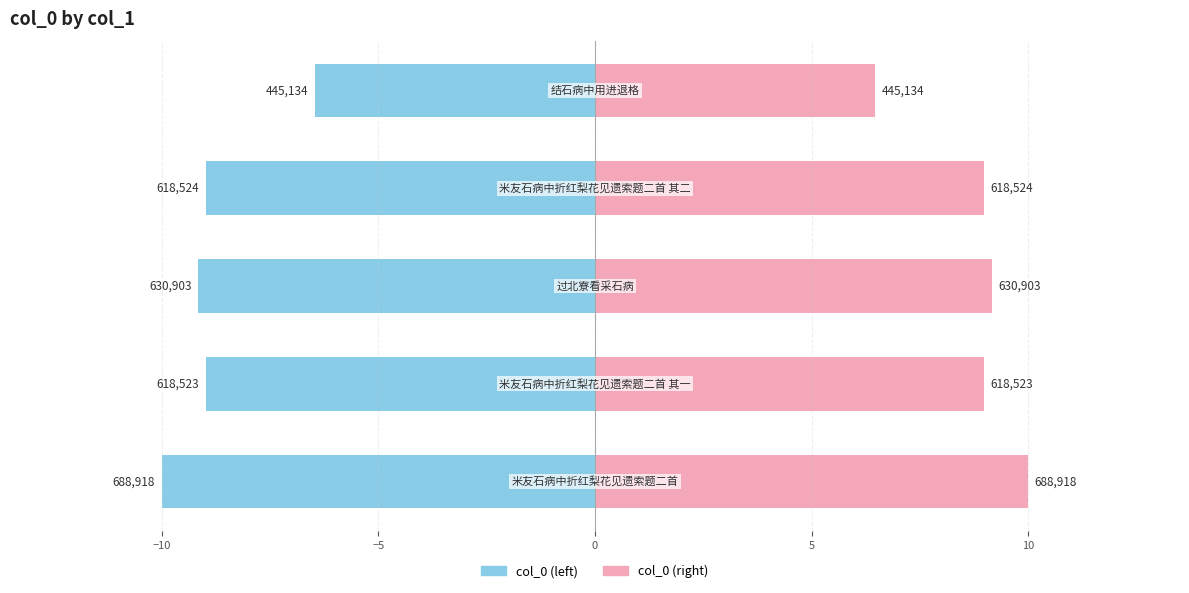

At −5, list the series in order from smallest to largest.

col_0 (left), col_0 (right)